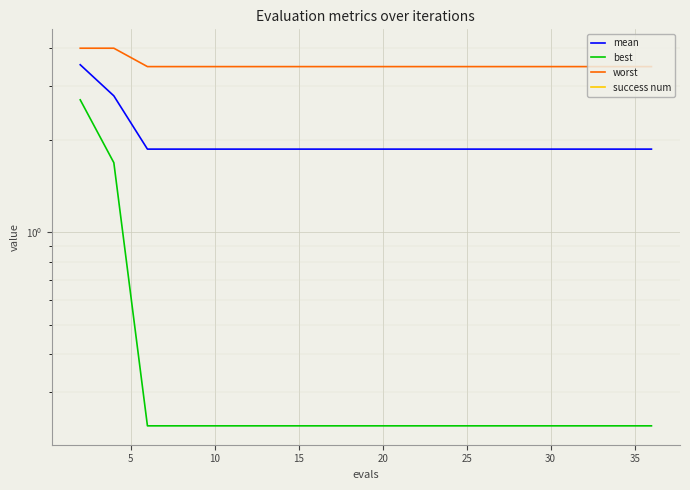

The worst series shows 5.4 at 10. True or false?

False